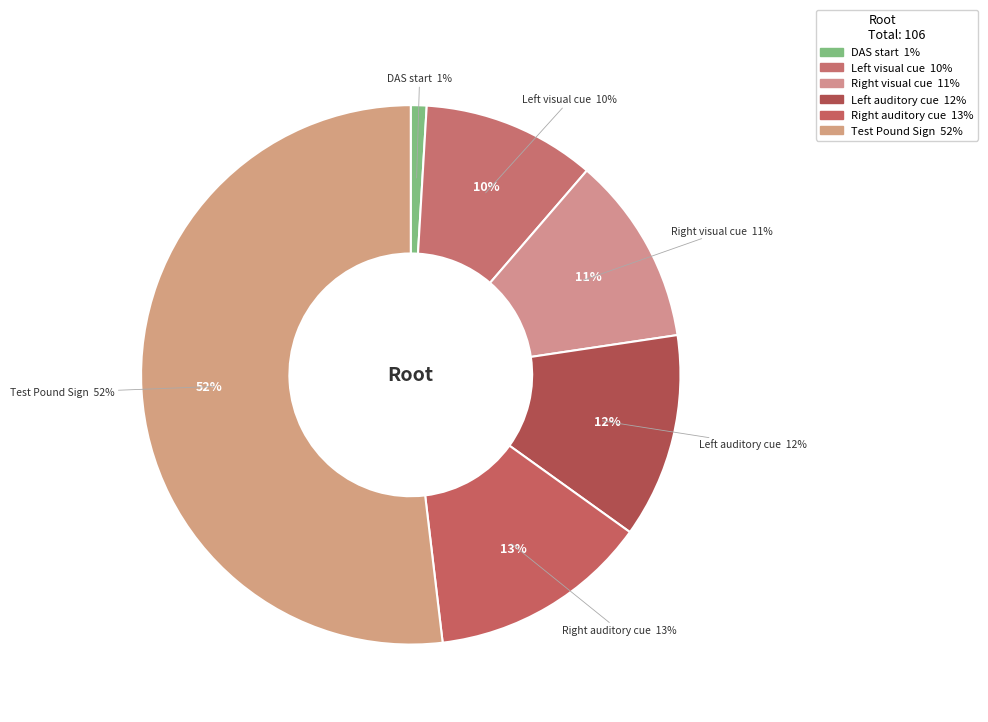

Count the number of slices in the pie.

6